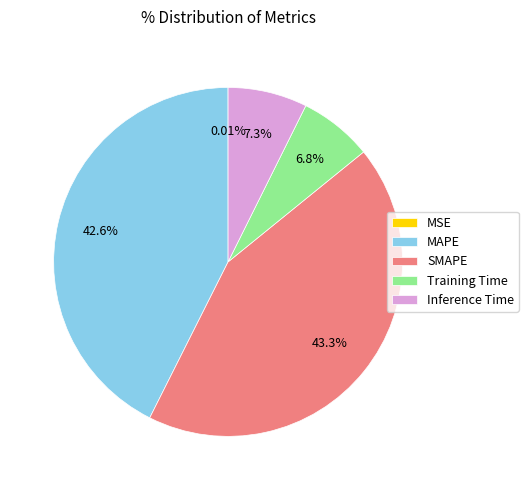

Is Training Time the majority of the pie?

No